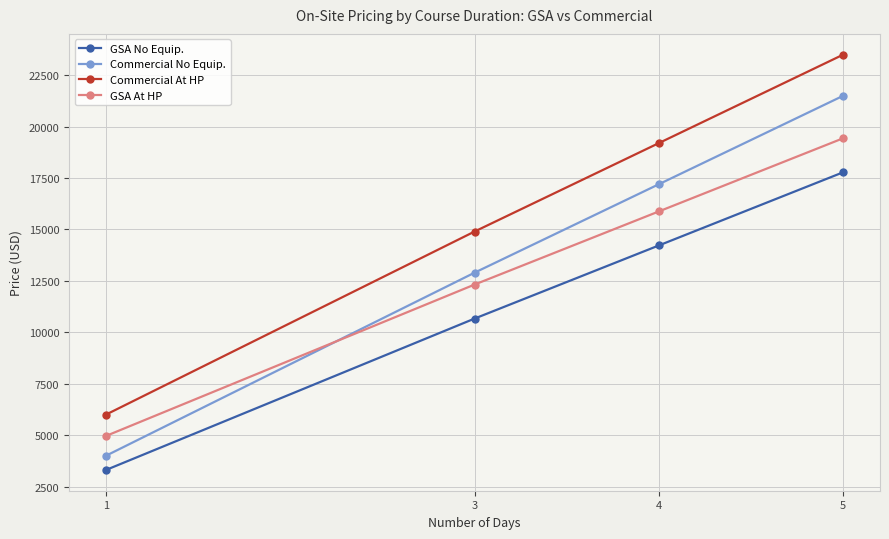

What are all the series names shown in the legend?

GSA No Equip., Commercial No Equip., Commercial At HP, GSA At HP